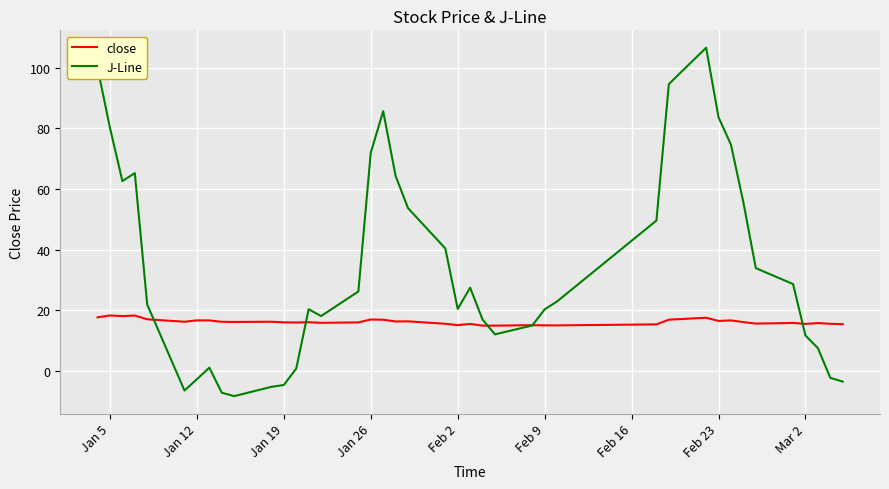

Which series has the largest total across all categories?

J-Line